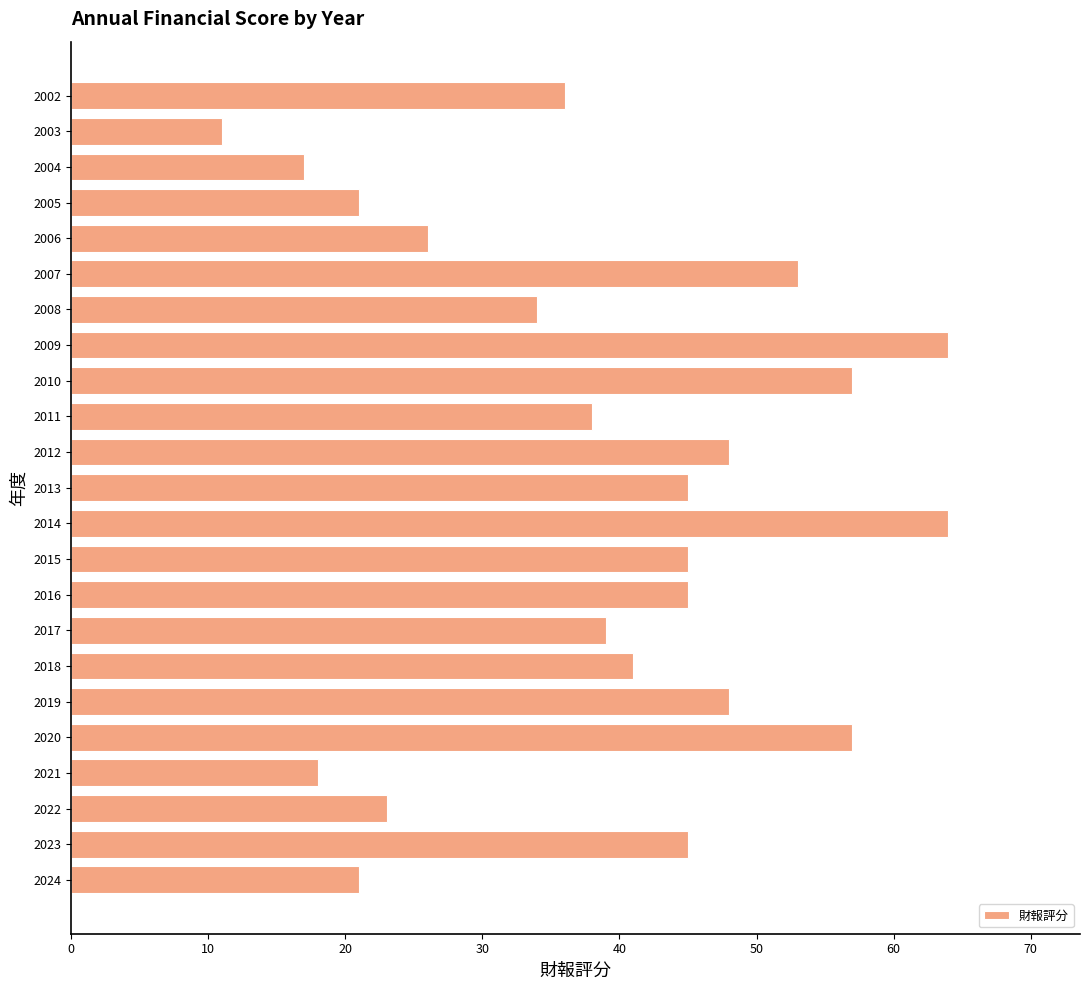

How many data points are less than 41?

11